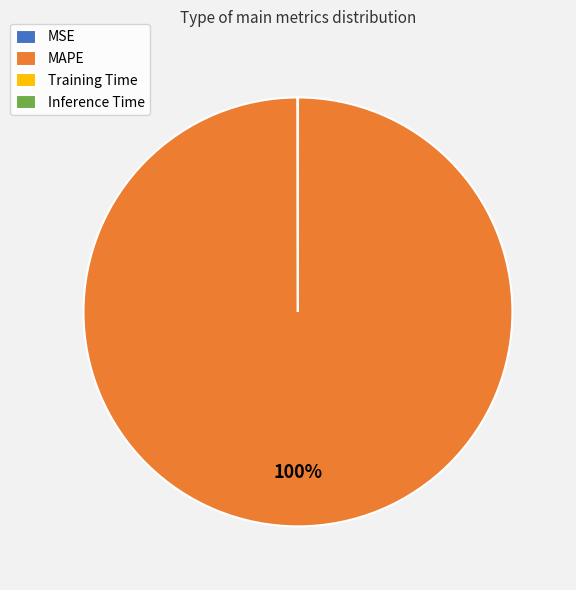

Which slice represents more than half of the pie?

MAPE